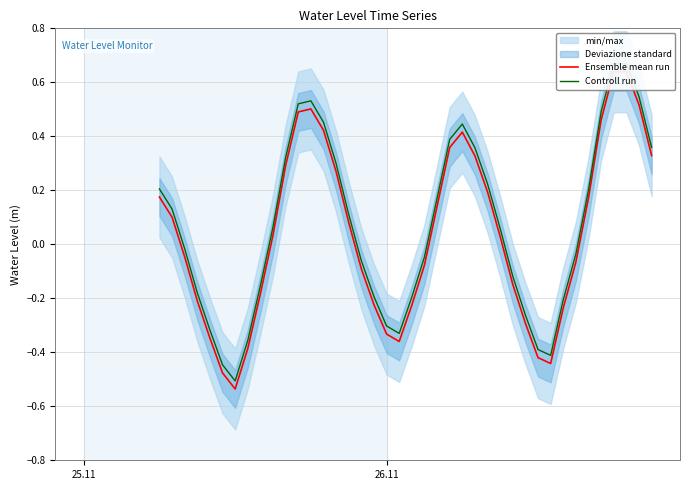

The Controll run series shows -0.5 at 30. True or false?

False